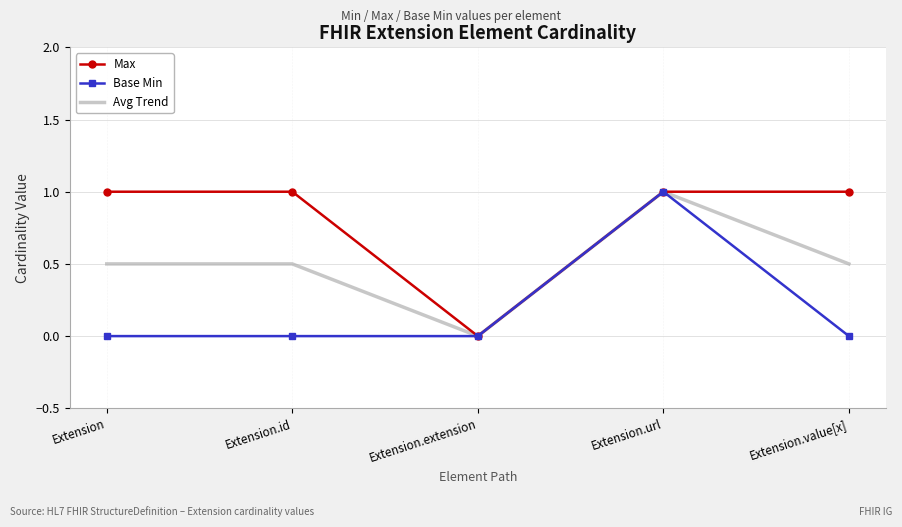

What position from the right is Extension.id?

4